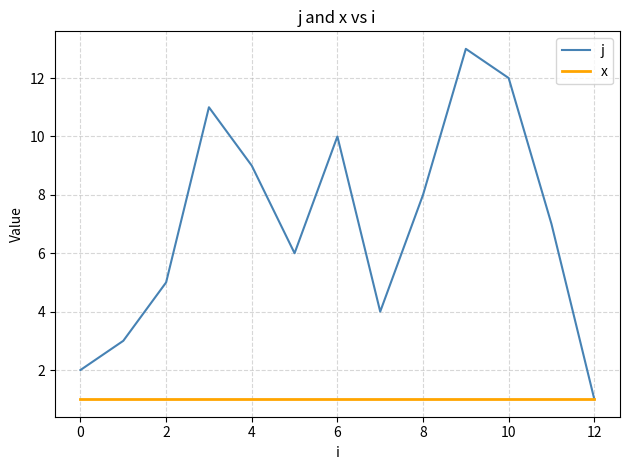

Rank the series by their average value, from highest to lowest.

j, x